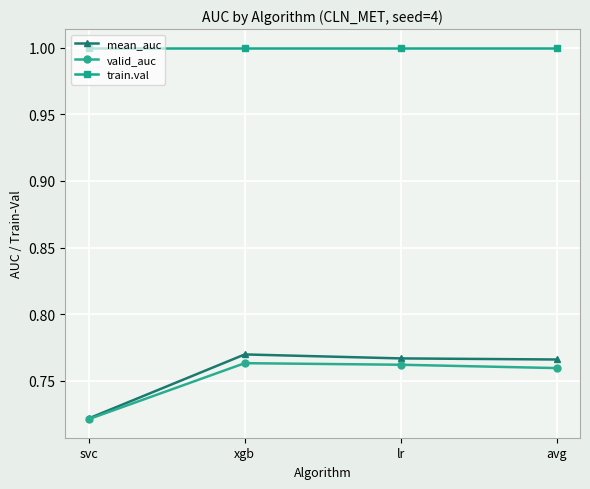

True or false: mean_auc and train.val intersect in this chart.

False